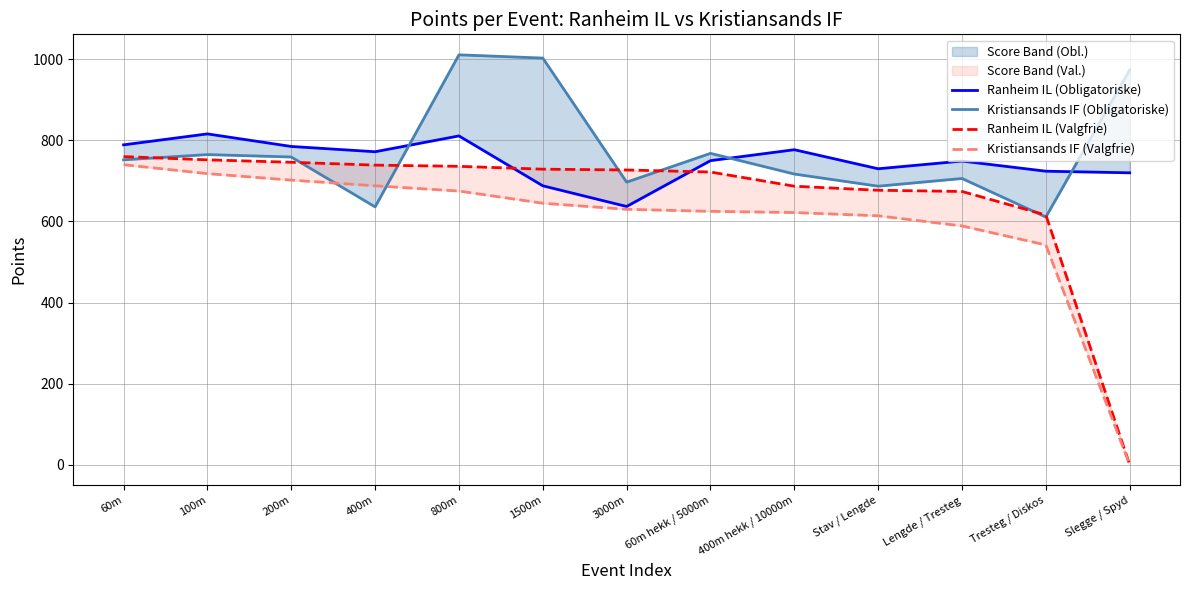

Reading left to right, what are all the values shown in this chart?

Ranheim IL (Obligatoriske): 789	816	785	772	811	688	637	750	777	730	749	724	720
Kristiansands IF (Obligatoriske): 752	765	759	636	1011	1003	697	768	717	687	706	611	974
Ranheim IL (Valgfrie): 760	752	746	739	736	729	727	722	687	677	674	616	0
Kristiansands IF (Valgfrie): 740	718	702	688	675	645	630	625	622	614	589	542	0